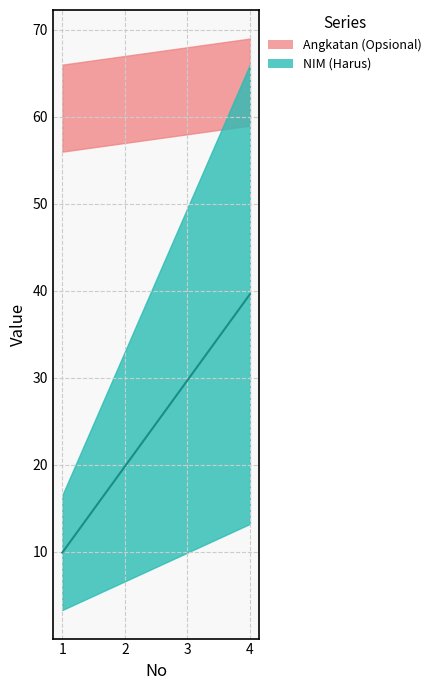

Approximately how many times larger is the value at 1 compared to 4?

0.2